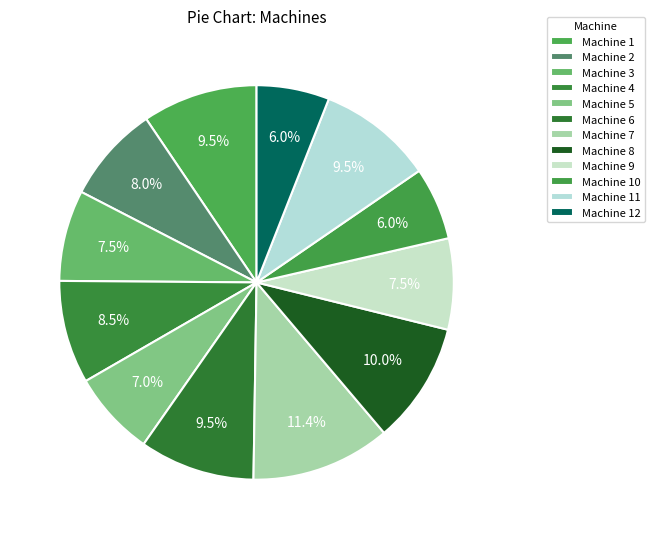

Which slice is the smallest?

Machine 10